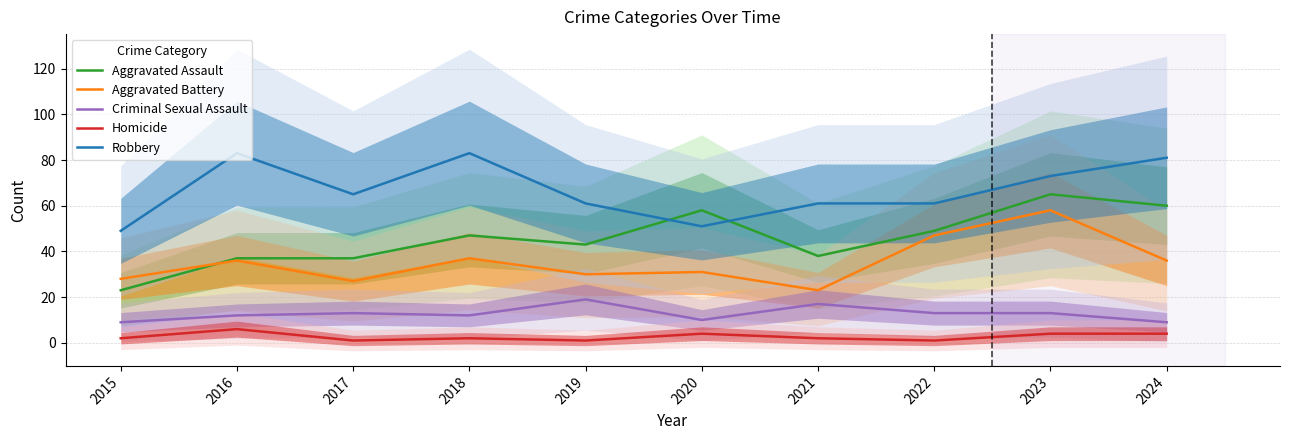

True or false: Robbery and Aggravated Assault intersect in this chart.

True